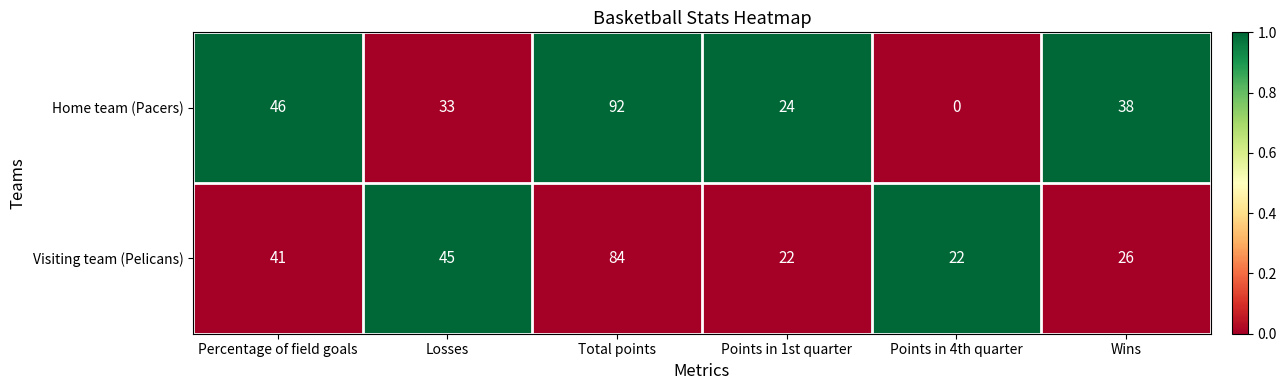

Reading left to right, list all the values displayed in this chart.

Home team (Pacers): Percentage of field goals=46	Losses=33	Total points=92	Points in 1st quarter=24	Points in 4th quarter=0	Wins=38
Visiting team (Pelicans): Percentage of field goals=41	Losses=45	Total points=84	Points in 1st quarter=22	Points in 4th quarter=22	Wins=26